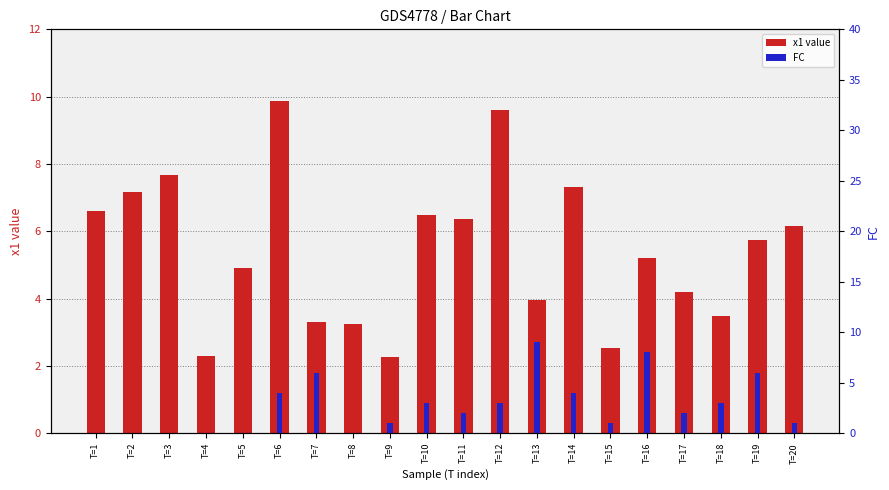

How many values in the x1 value series are below 5?

9